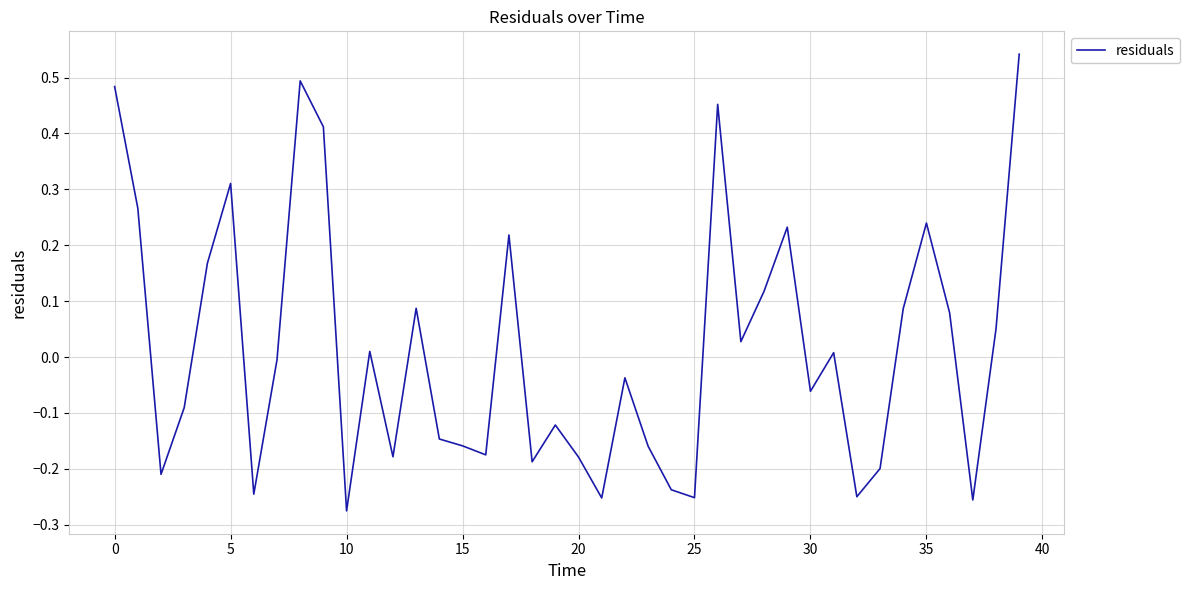

What is the difference between the maximum and second lowest values?

0.8